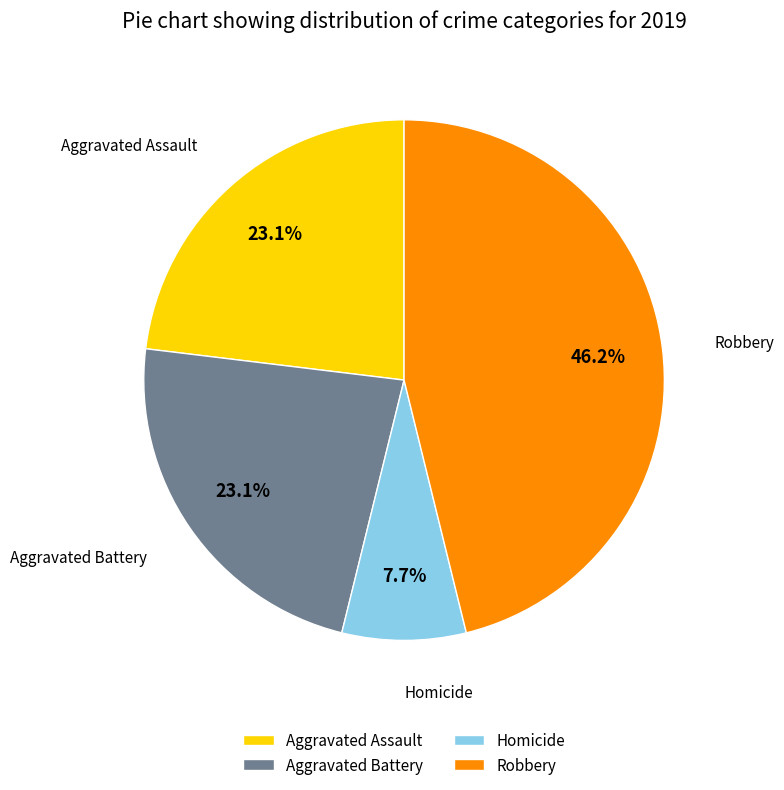

Between Homicide and Robbery, which is larger?

Robbery